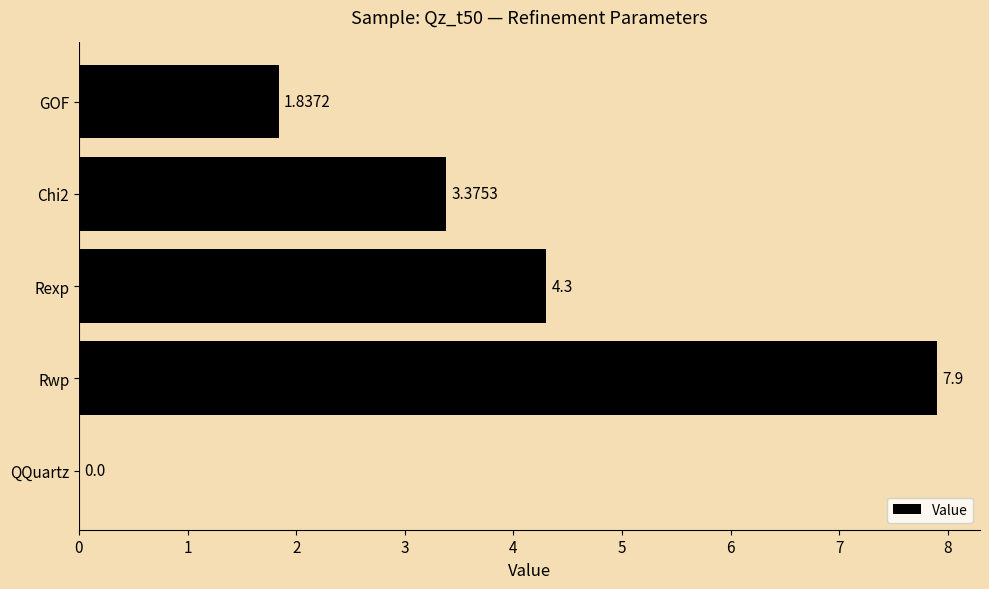

What is the sum of all values?

17.4